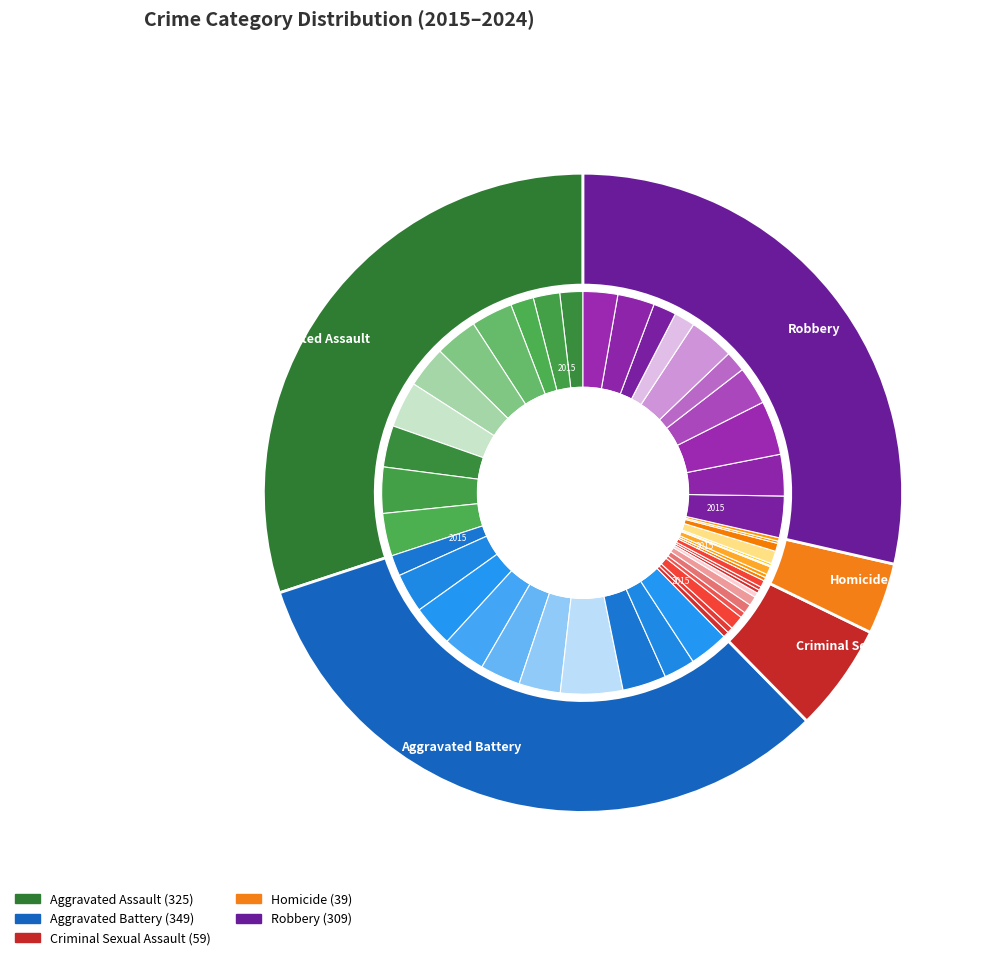

The 2022 slice represents 18% of the pie. True or false?

False